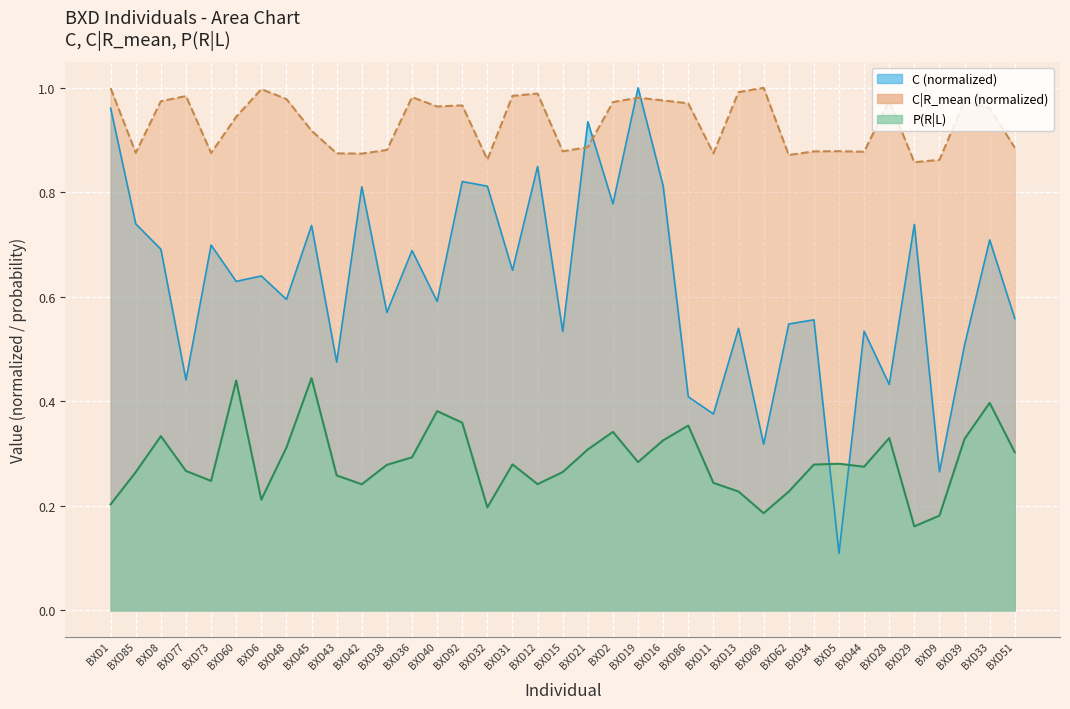

What is the value of the C point at the 30th from the left?

0.1